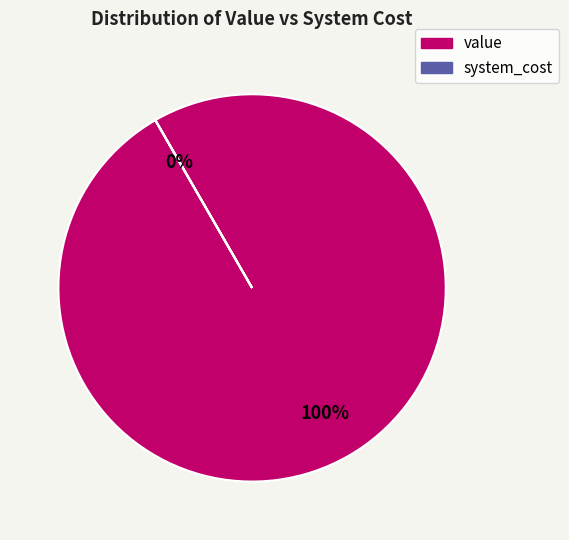

To the nearest percent, what percentage of the pie is value?

100%